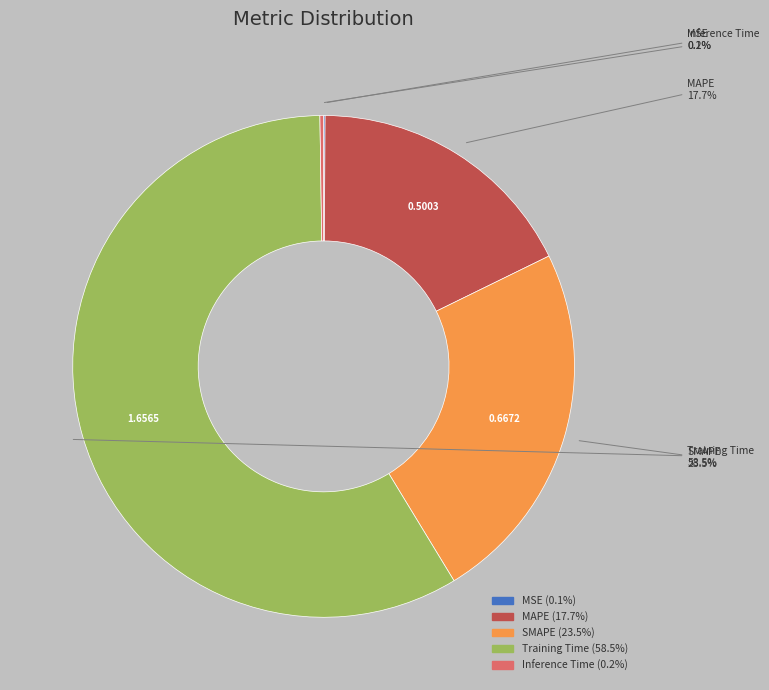

To the nearest percent, what is the average slice percentage?

20%